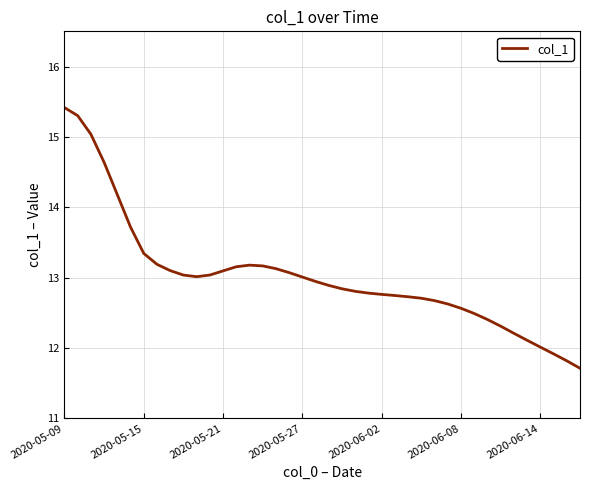

What is the minimum value shown in the chart?

11.7